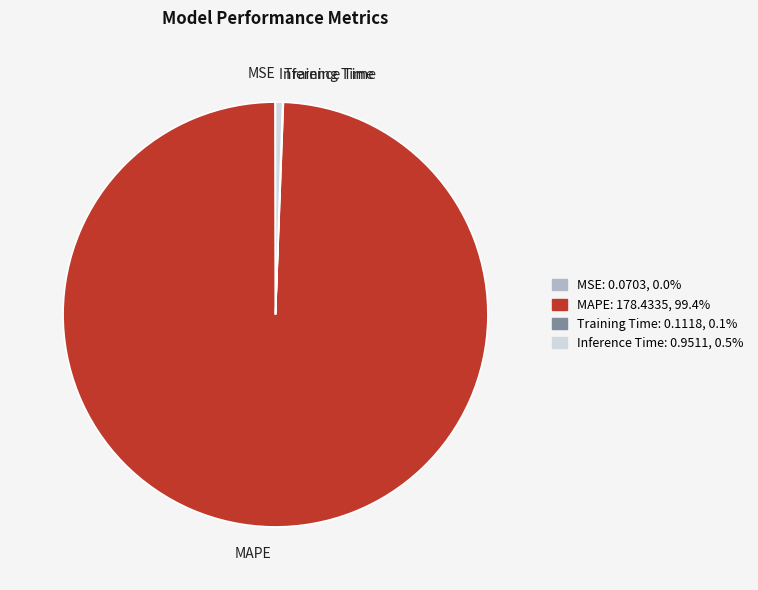

Which slice represents more than half of the pie?

MAPE